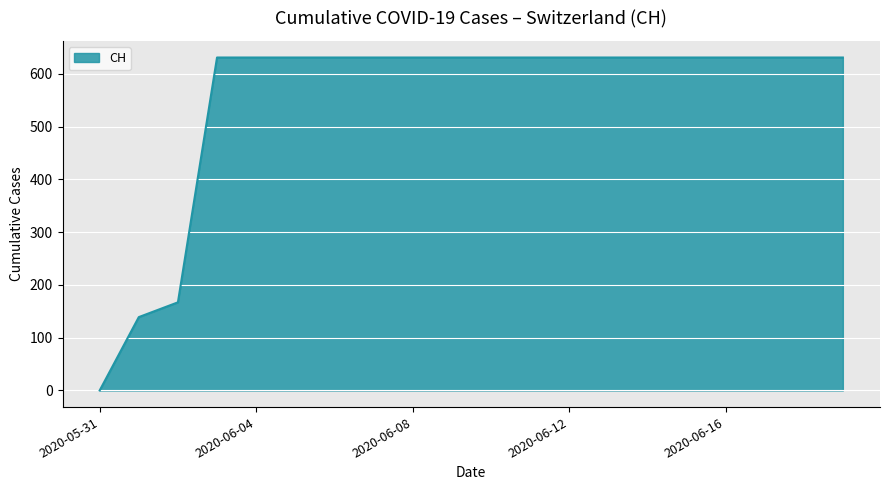

What is the difference between the maximum and minimum values?

631